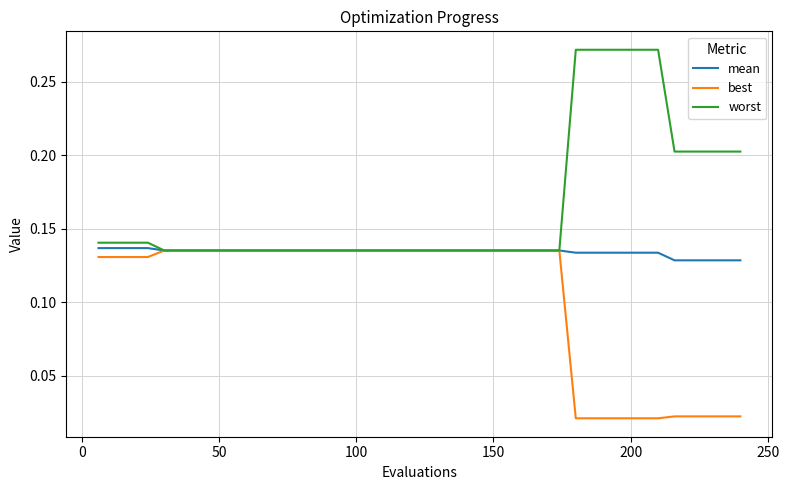

Which series has the largest range (max minus min)?

worst